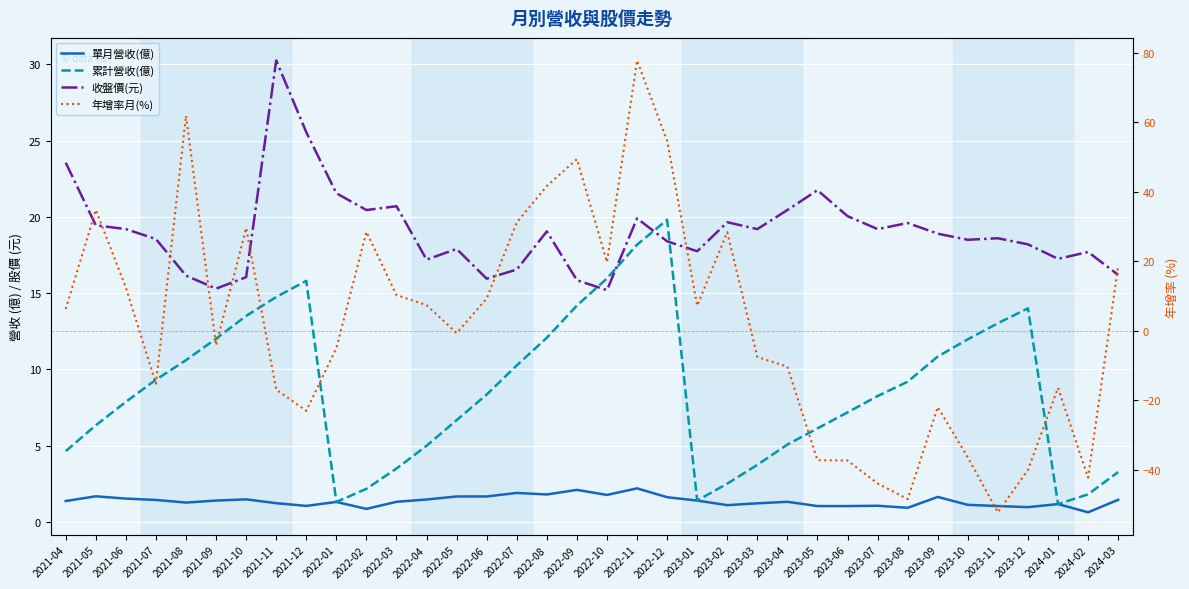

What are all the series names shown in the legend?

單月營收(億), 累計營收(億), 收盤價(元), 年增率月(%)